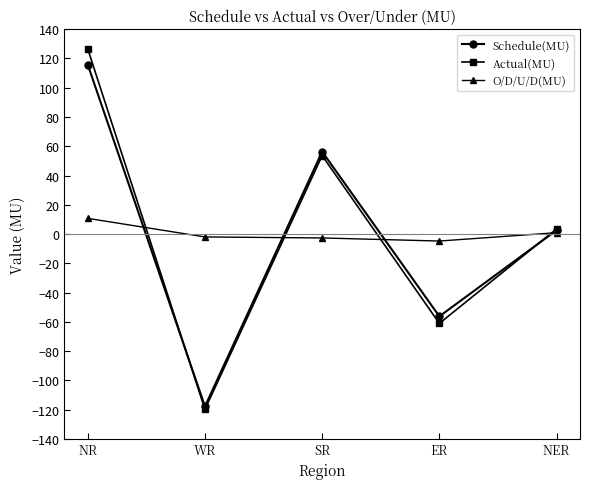

Count the number of data series in this chart.

3